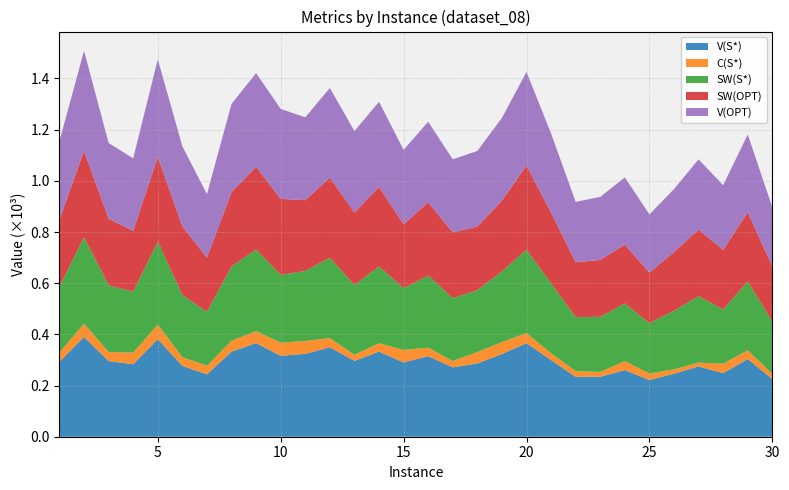

True or false: V(OPT) and C(S*) intersect in this chart.

False